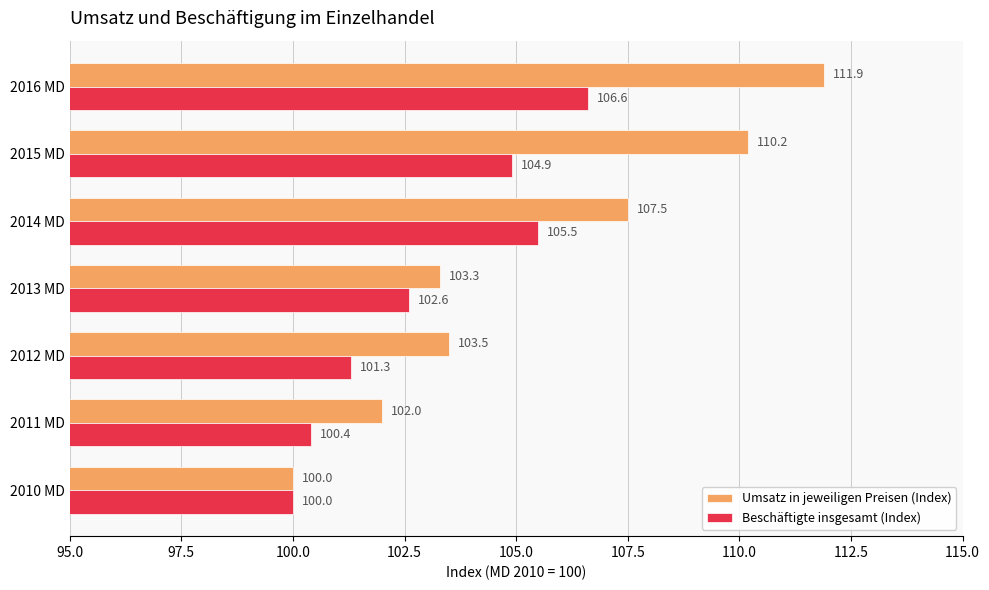

True or false: Beschäftigte insgesamt (Index) has a value of 145.6 at 2014 MD.

False